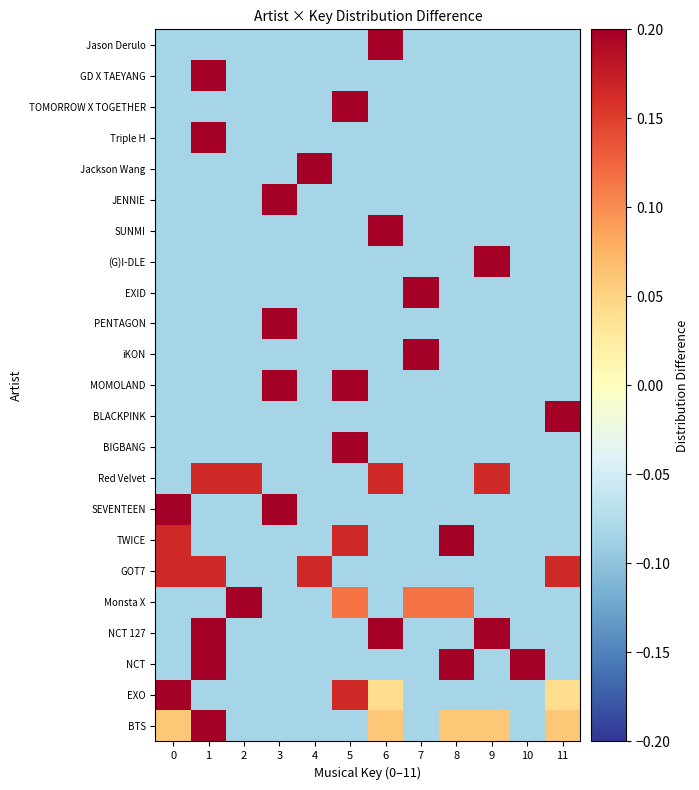

What is the difference between the highest and lowest values at 9?

1.0